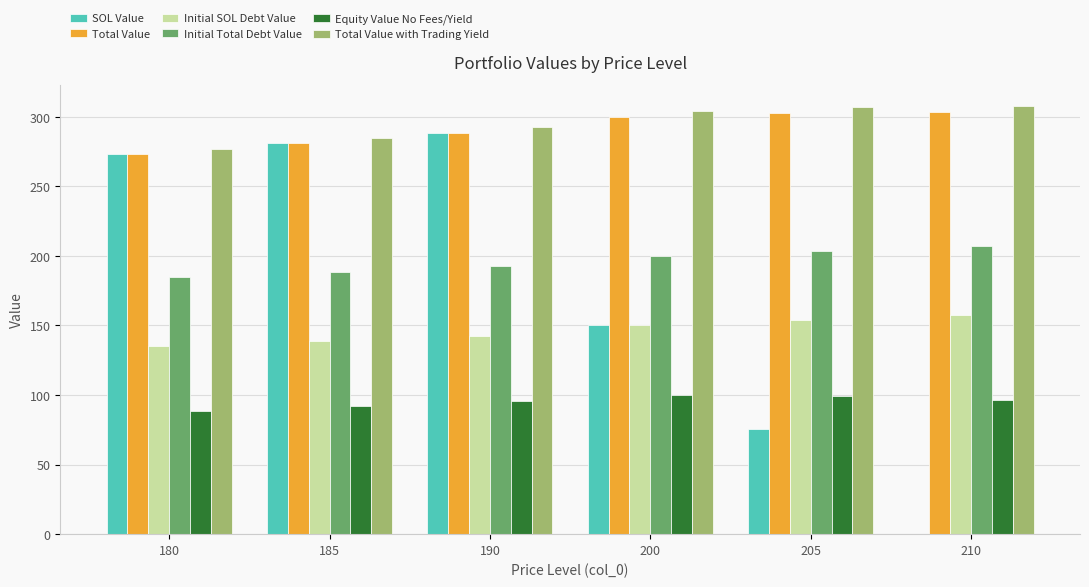

What is the sum of the Total Value values at 185 and 200?

580.9